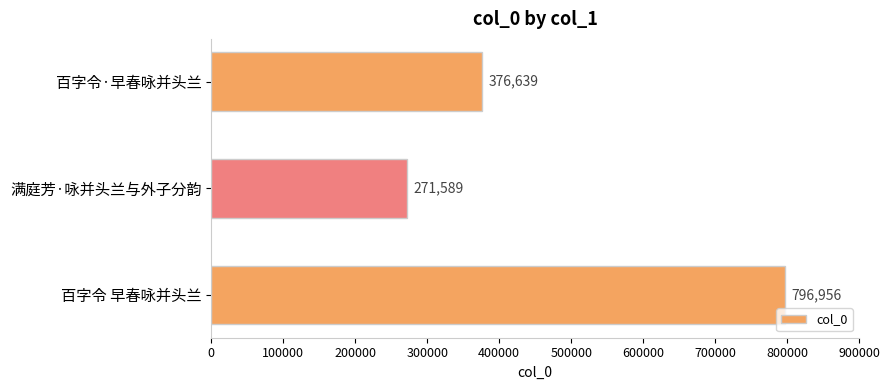

The chart shows a value of 796956 at 百字令 早春咏并头兰. True or false?

True